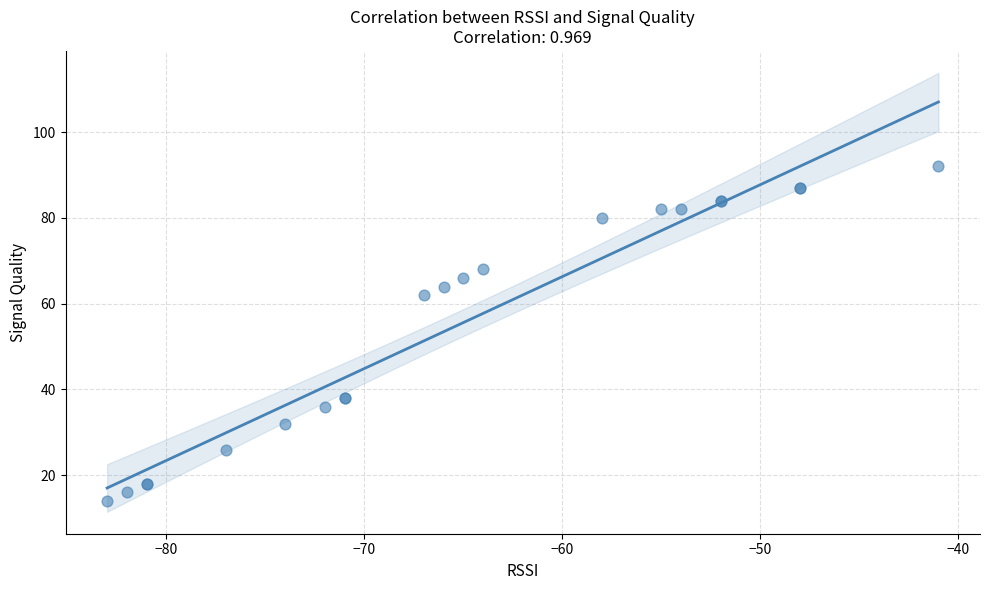

What Y value in the scatter plot is closest to 53?

62